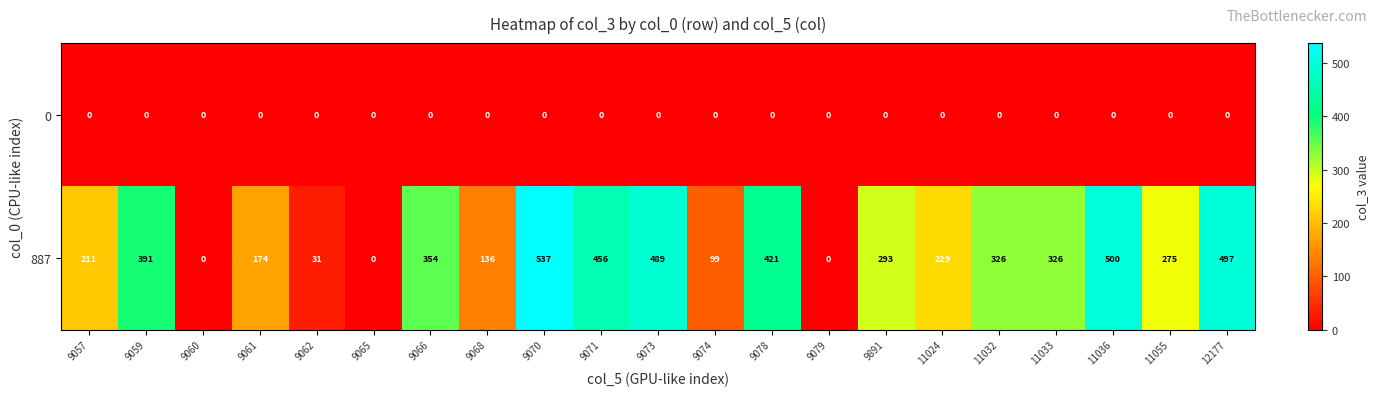

Which category has the highest value across all series?

9070